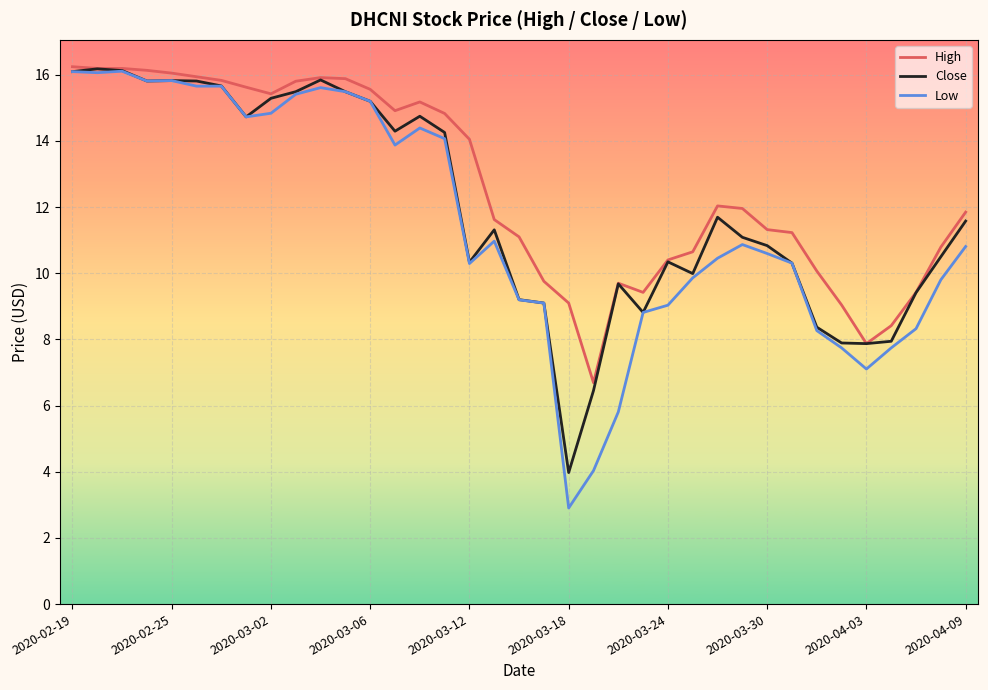

How many values in the Low series exceed 10?

23